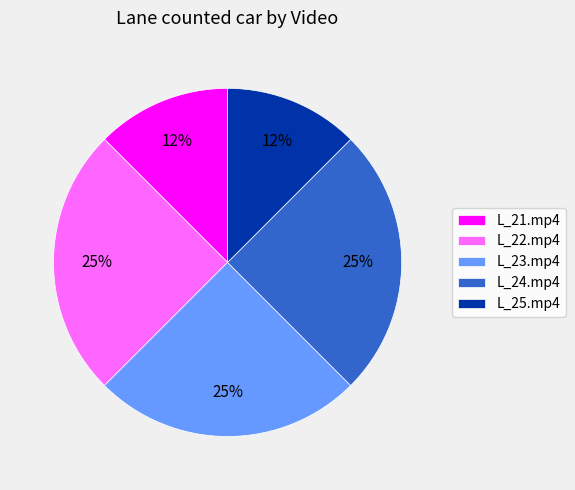

To the nearest percent, what portion does L_23.mp4 represent?

25%